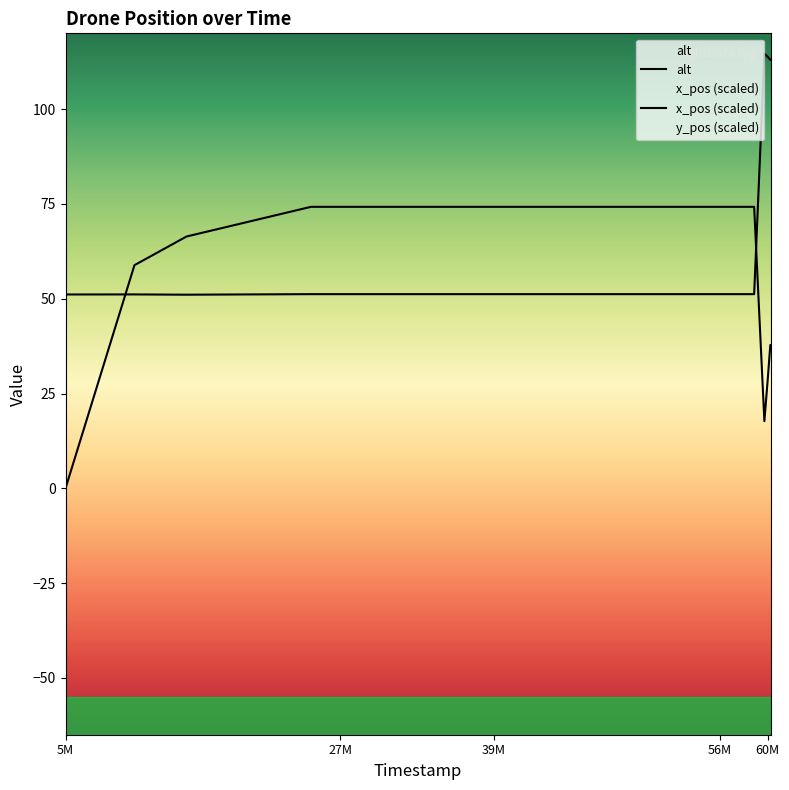

Is this an area chart (filled region under the line)?

No